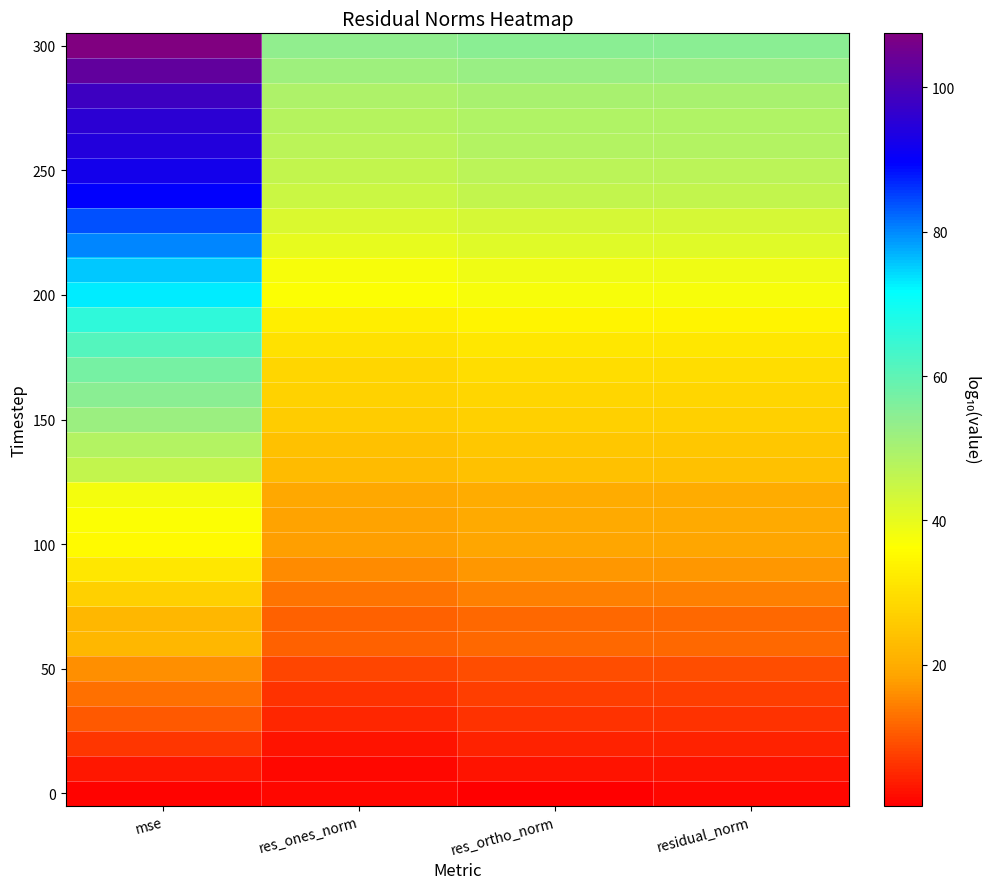

At how many categories does at least one series exceed 79?

1